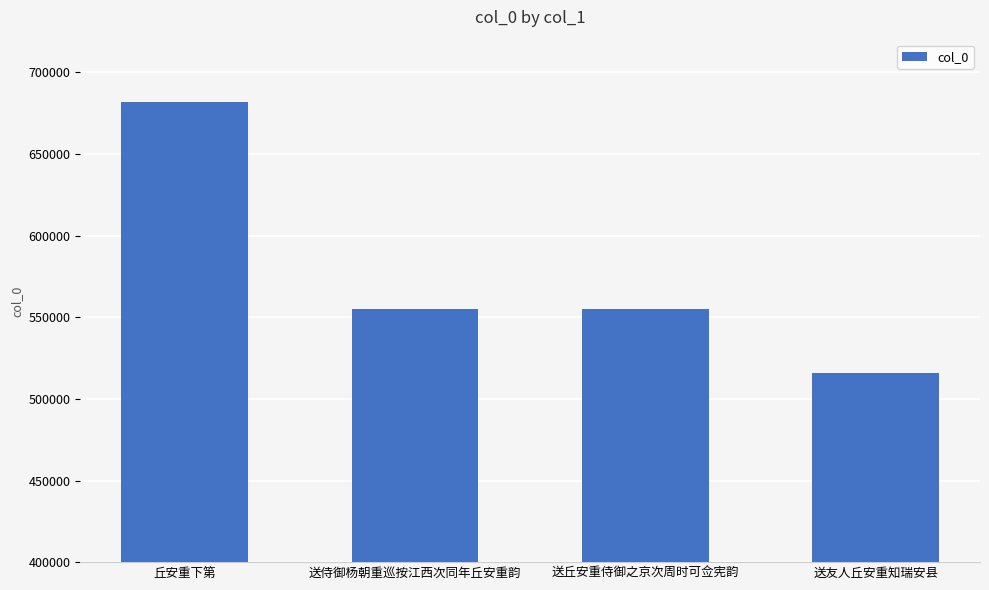

What is the ratio of the value at 送侍御杨朝重巡按江西次同年丘安重韵 to the value at 送友人丘安重知瑞安县?

1.1